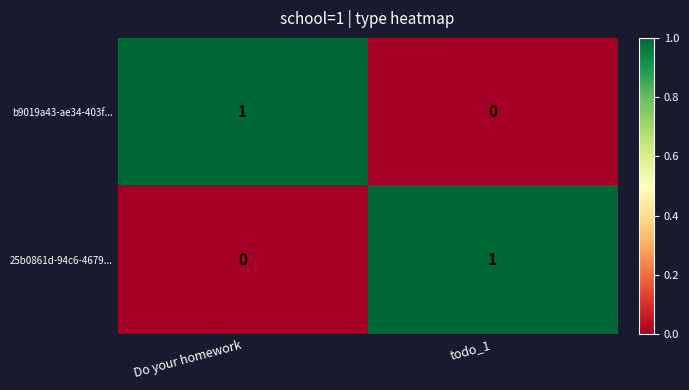

The value of 25b0861d-94c6-4679... at Do your homework is 0. True or false?

True